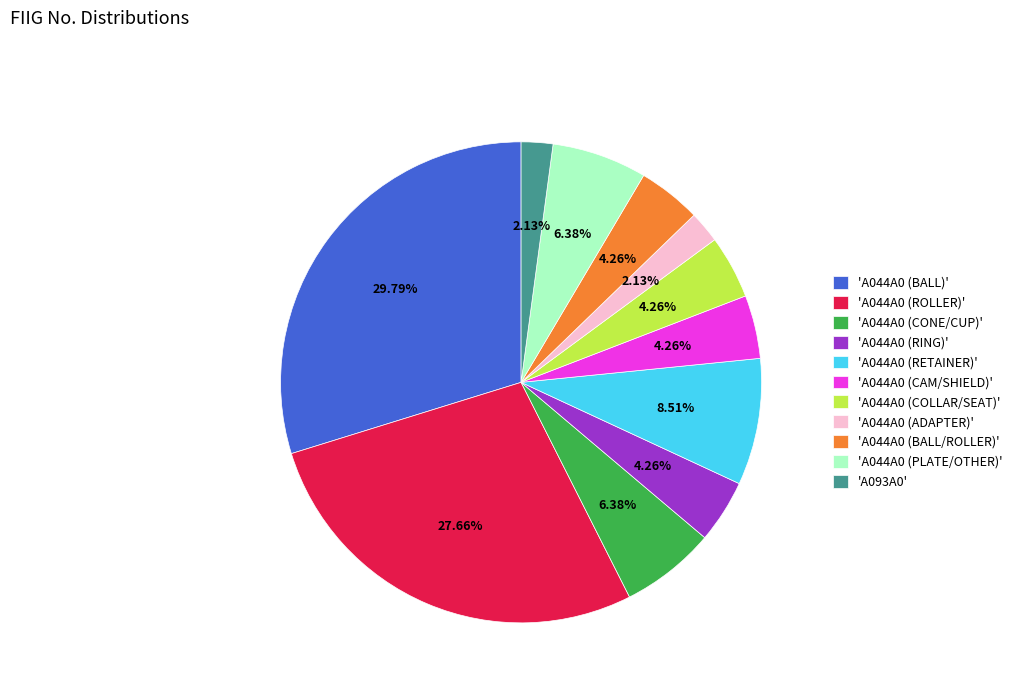

Do 'A044A0 (RING)' and 'A044A0 (RETAINER)' together represent more than half of the pie?

No